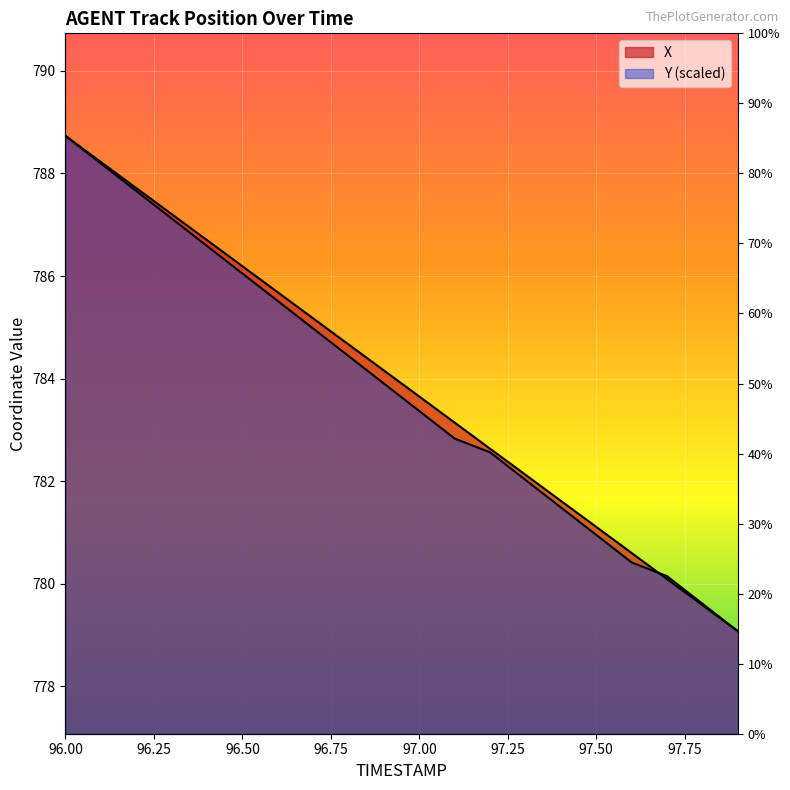

At 96.50, list the series in order from largest to smallest.

X, Y